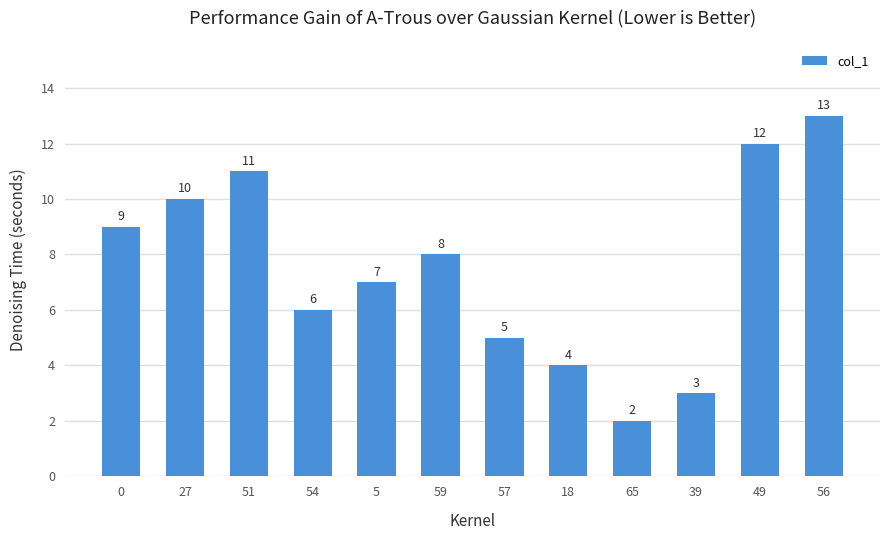

Reading right to left, extract all data points from this chart.

13	12	3	2	4	5	8	7	6	11	10	9